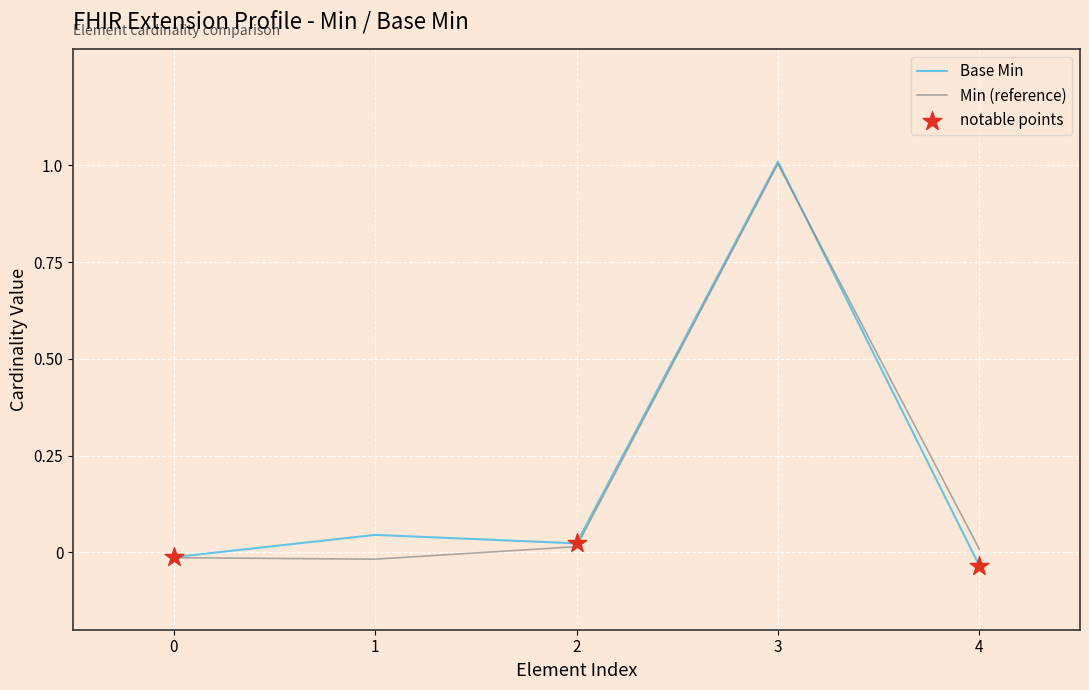

At which category is the sum across all series the highest?

3